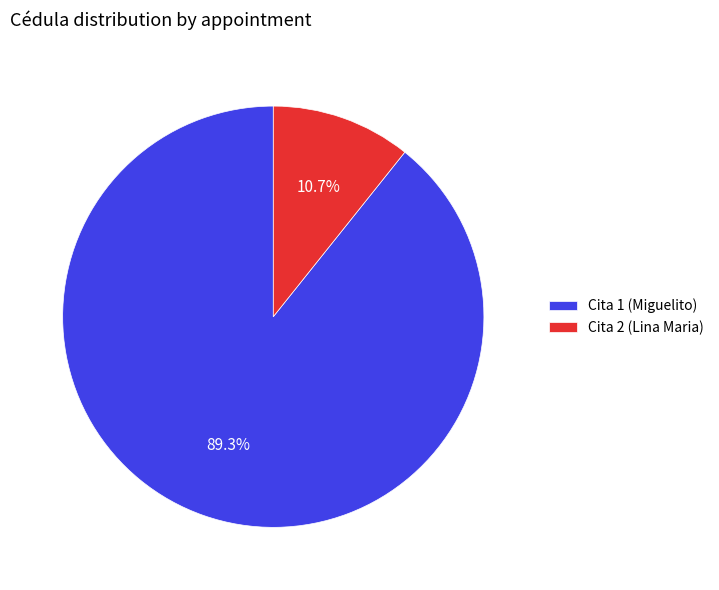

Approximately how many times larger is the value at Cita 1 (Miguelito) compared to Cita 2 (Lina Maria)?

8.3